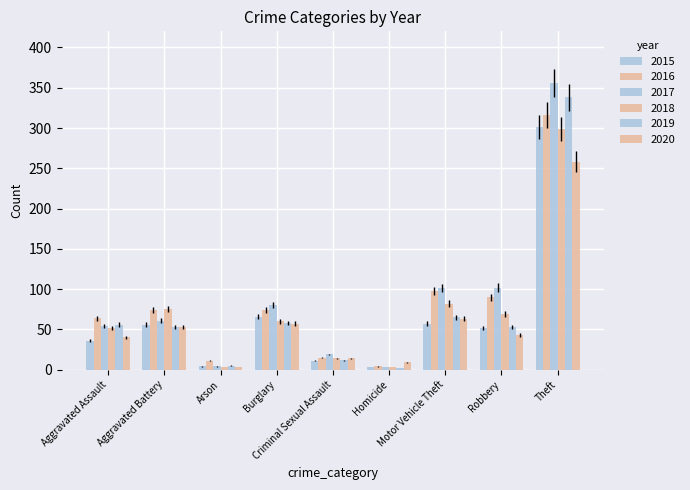

List the labels in order of 2019 value, largest first.

Theft, Motor Vehicle Theft, Burglary, Aggravated Assault, Aggravated Battery, Robbery, Criminal Sexual Assault, Arson, Homicide